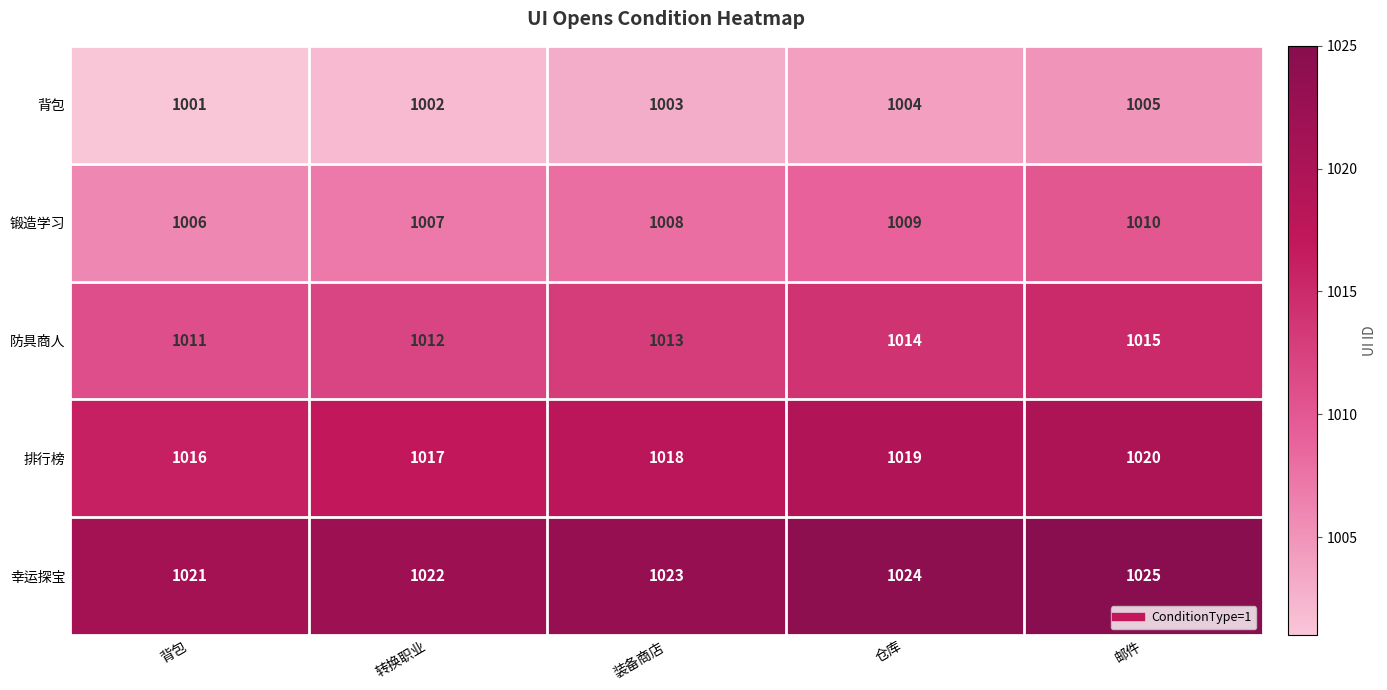

At which category is the sum across all series the highest?

邮件